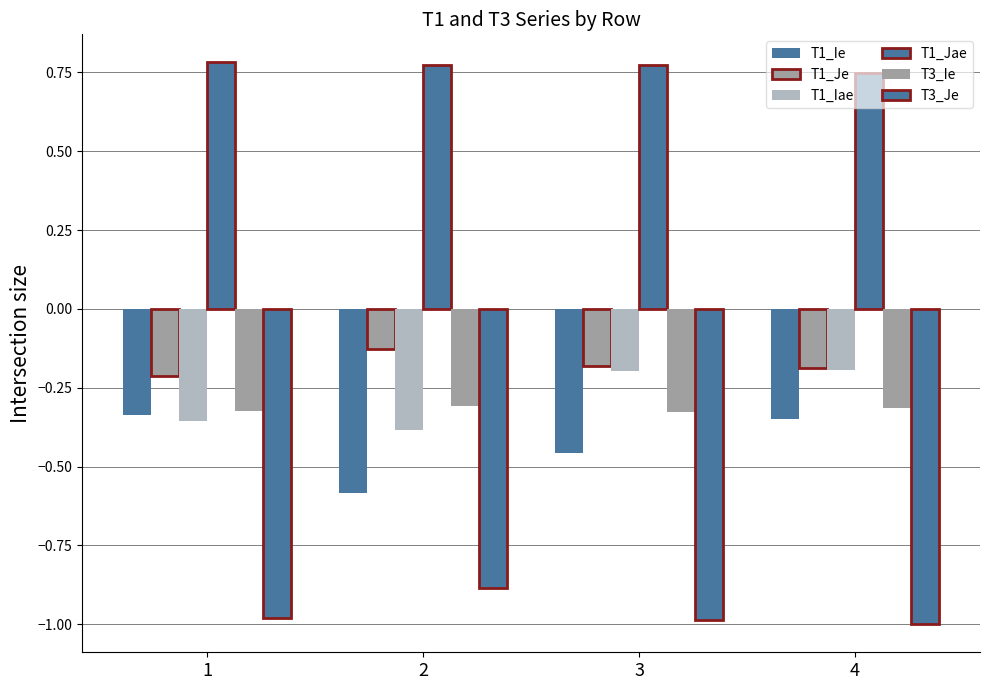

Which series has the widest spread of values?

T1_Ie